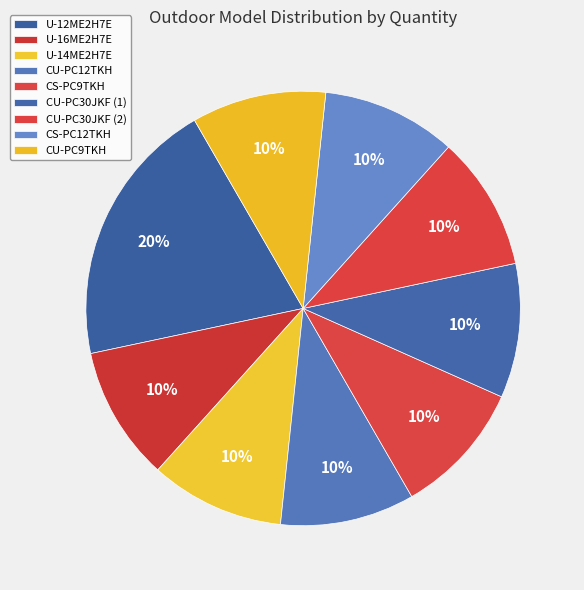

To the nearest percent, what is the difference between the largest and smallest slice percentages?

10%